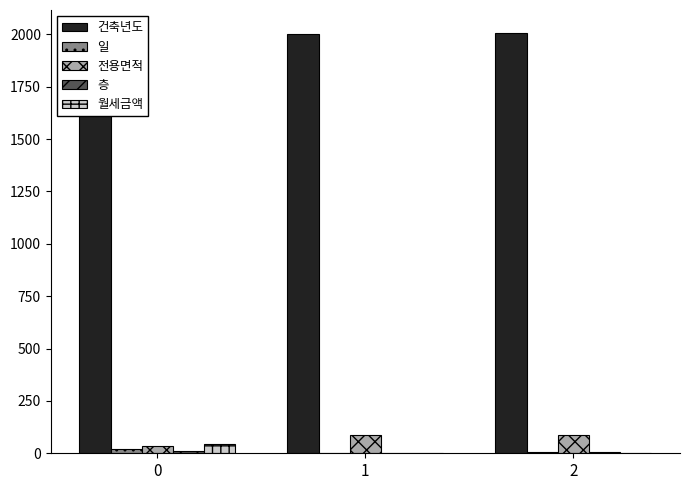

What is the total value across all series at 2?

2096.9